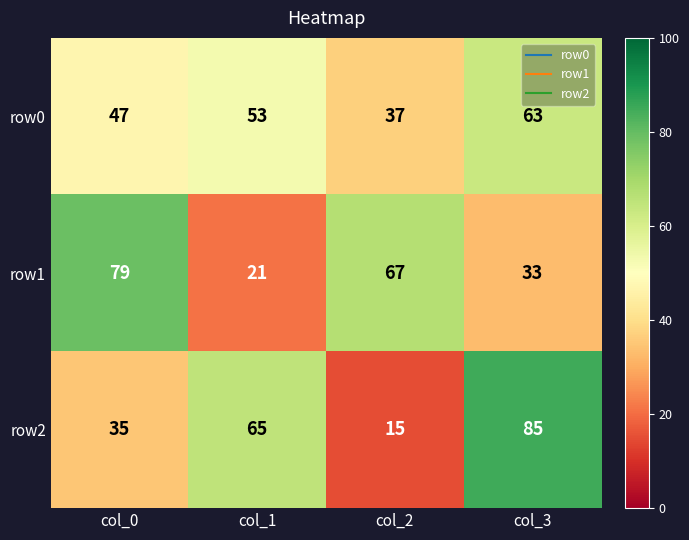

What is the maximum value shown in the chart?

85